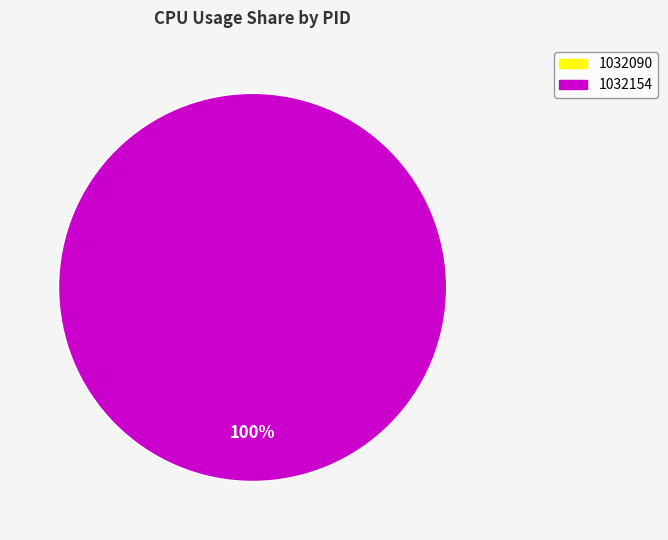

Which category has the smallest portion of the pie?

1032090